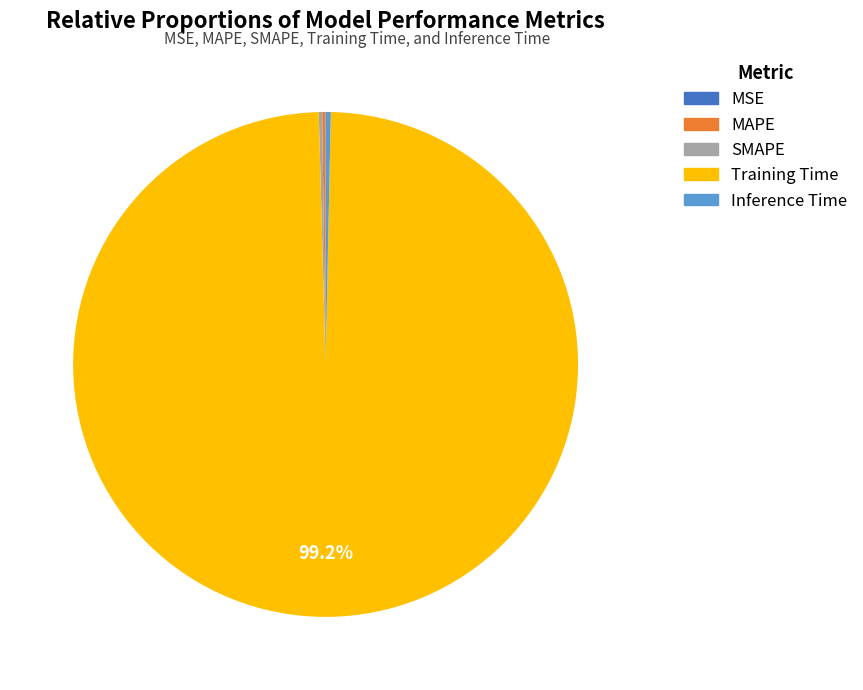

Which slice represents more than half of the pie?

Training Time